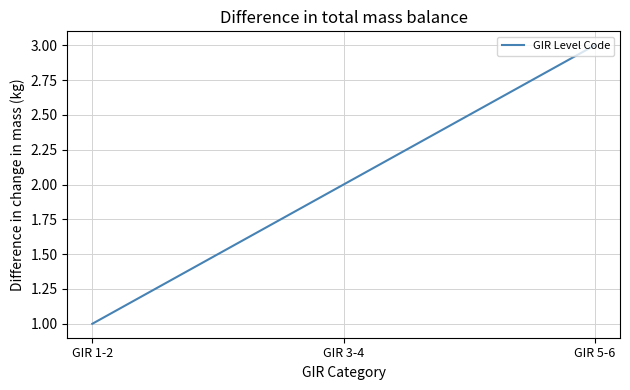

At which category does the chart reach its minimum across all series?

GIR 1-2